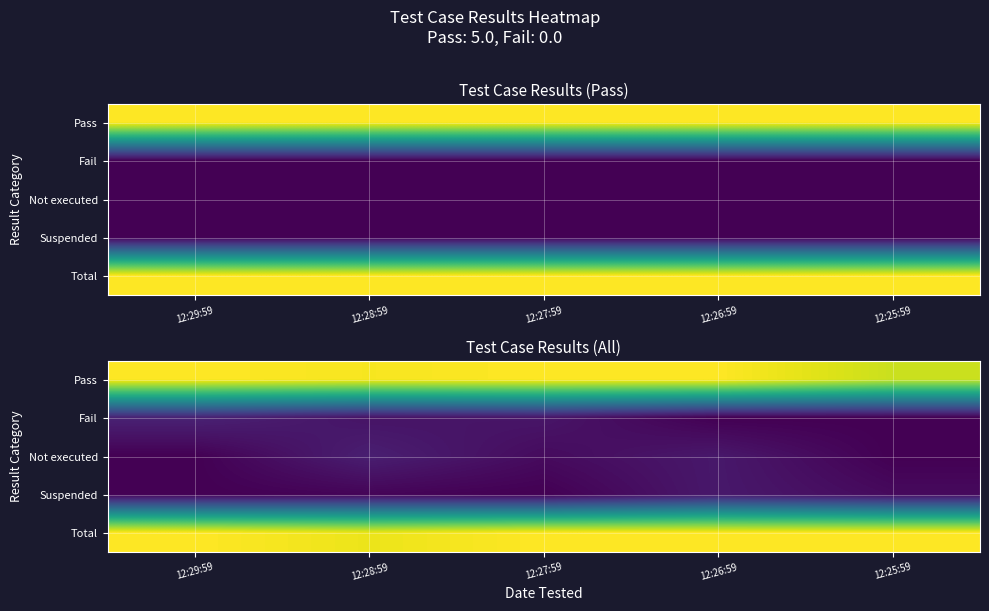

Which series has the largest range (max minus min)?

Fail